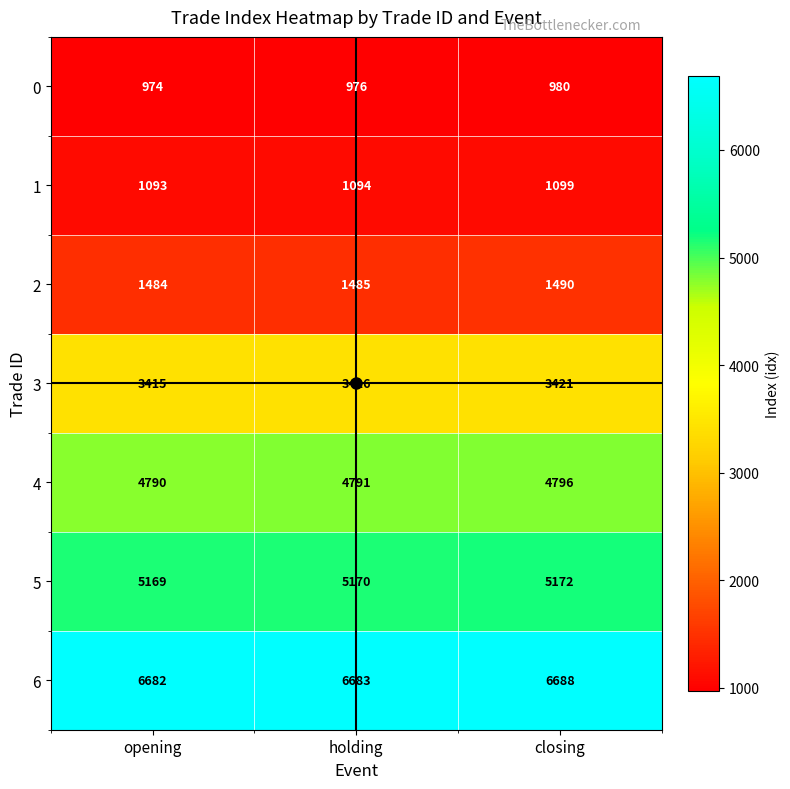

What is the sum of the 3 values at opening and closing?

6836